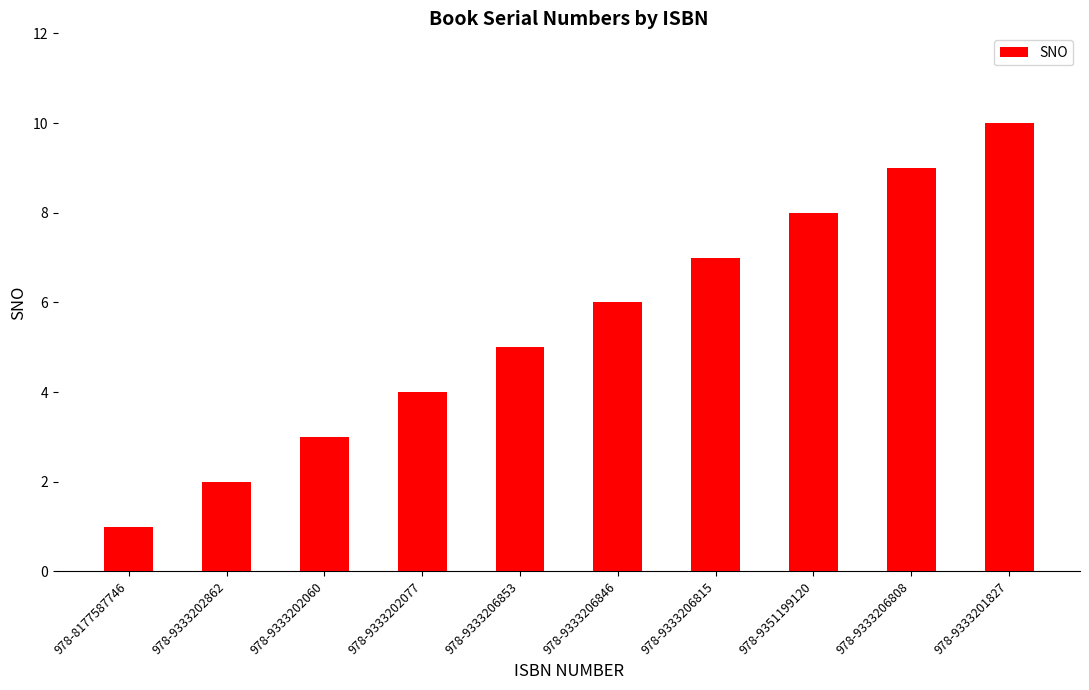

What is the maximum value shown in the chart?

10